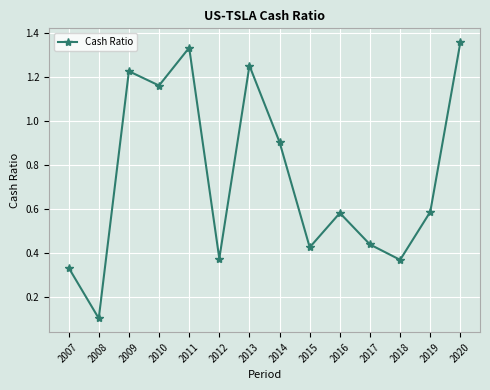

Is it true that the value at 2017 is 0.7?

False